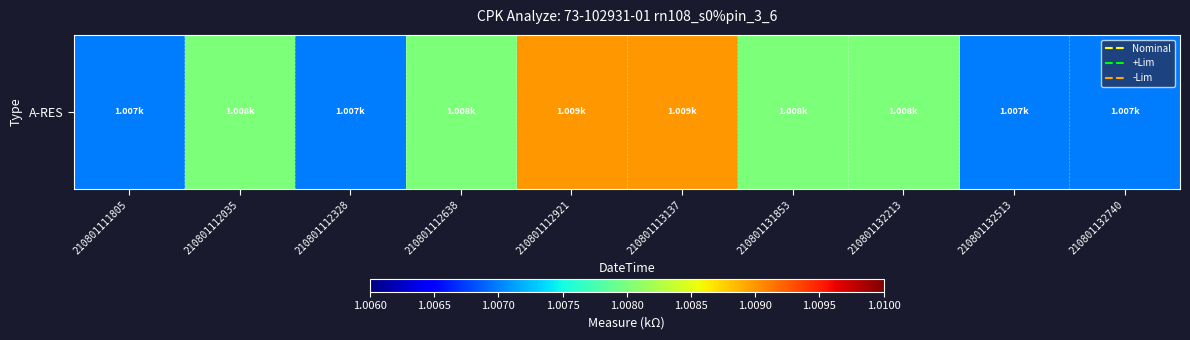

Reading left to right, extract all data points from this chart.

210801111805=1.0	210801112035=1.0	210801112328=1.0	210801112638=1.0	210801112921=1.0	210801113137=1.0	210801131853=1.0	210801132213=1.0	210801132513=1.0	210801132740=1.0